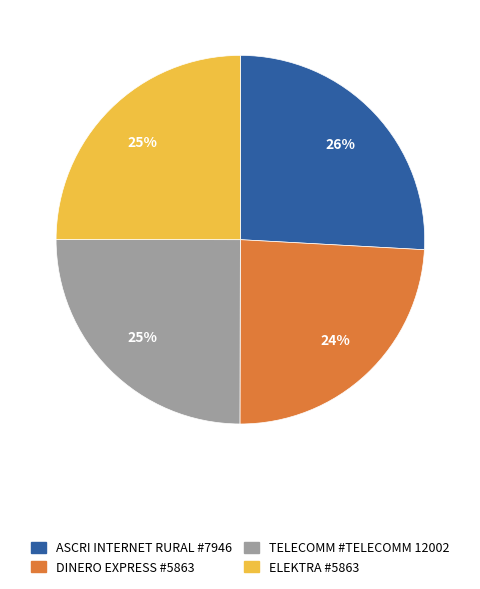

Is there any slice that represents more than half of the pie?

No